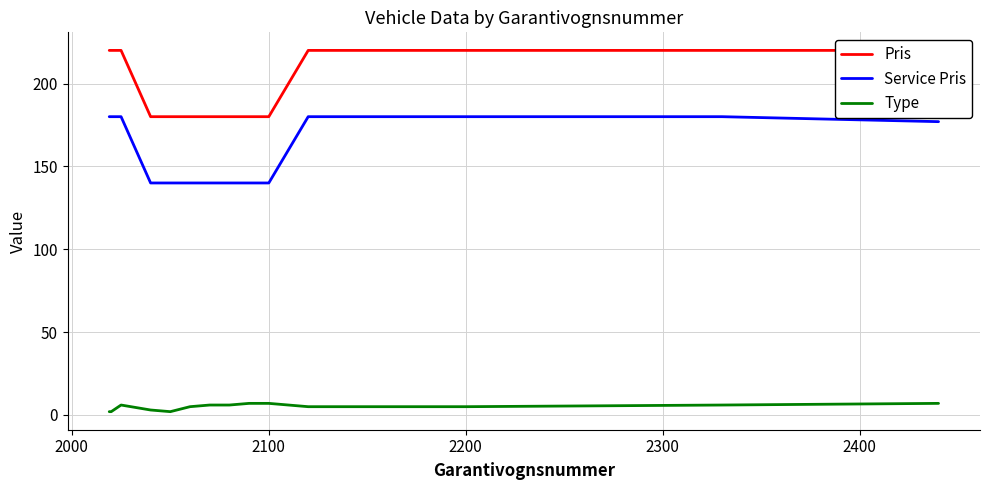

What is the highest value of the Service Pris series?

180